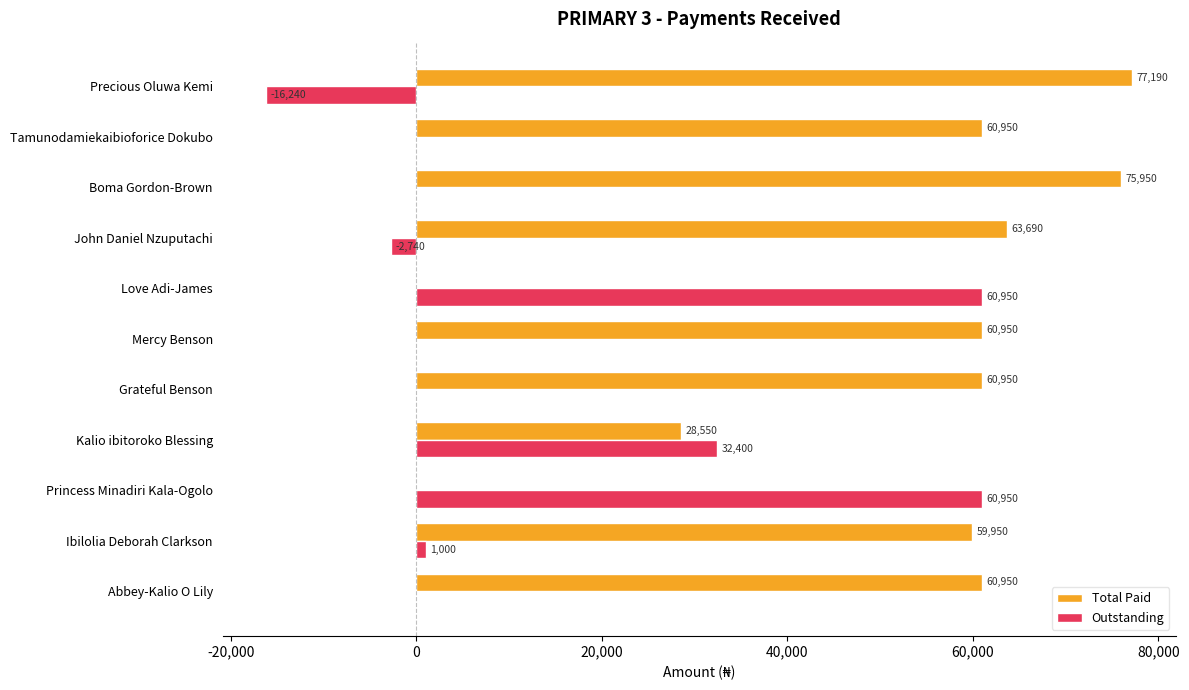

What is the sum of all Outstanding values?

136320